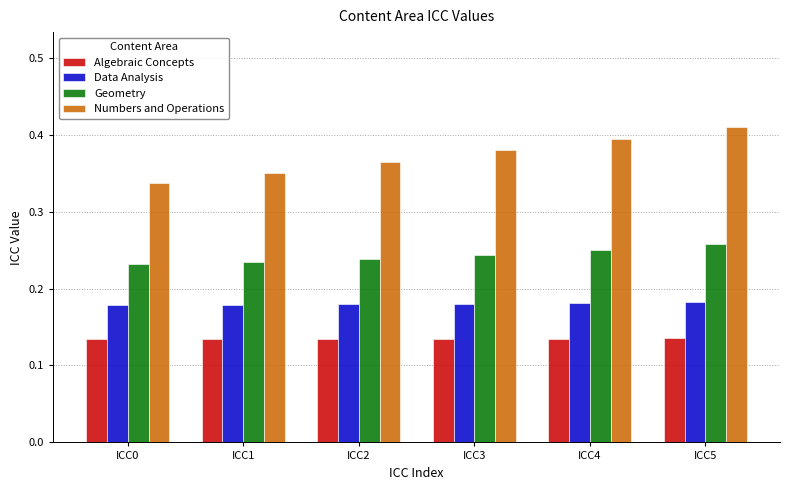

Which series has the largest range (max minus min)?

Numbers and Operations